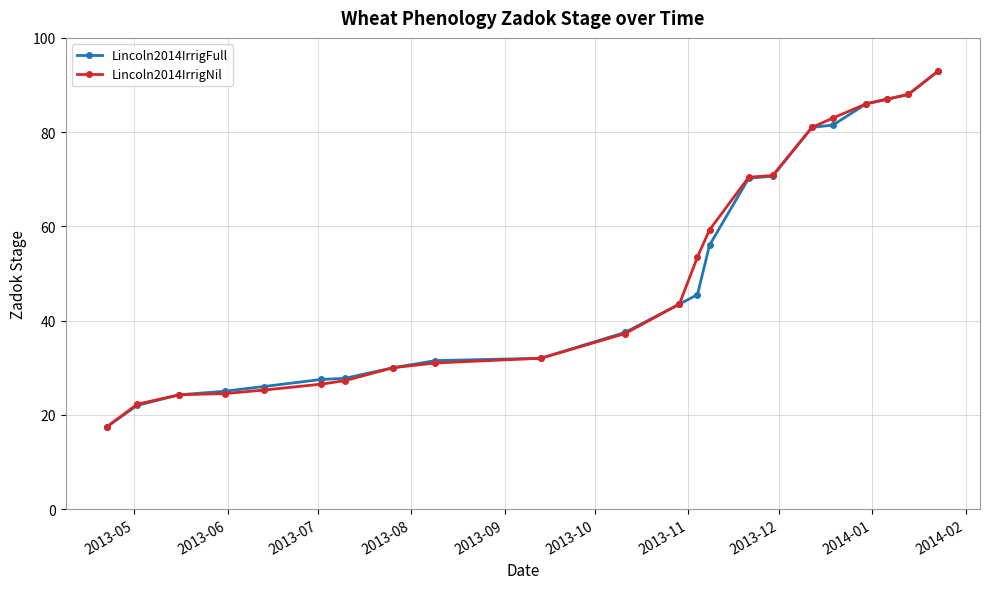

What is the value of the Lincoln2014IrrigFull point at the 8th from the left?

30.0